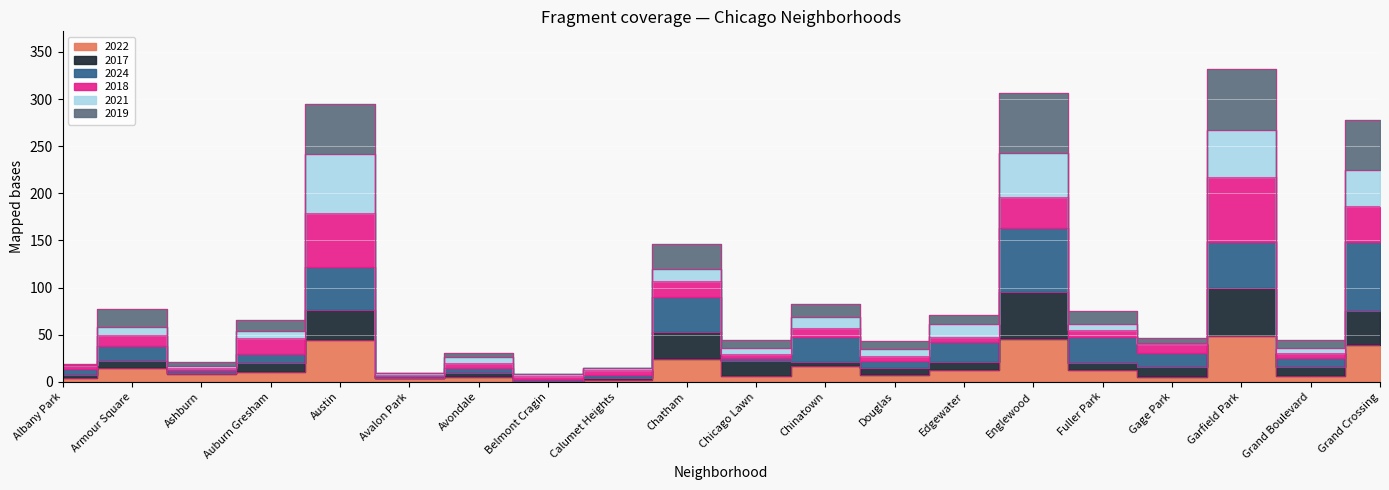

What is the sum of the 2017 values at Garfield Park and Avalon Park?

104